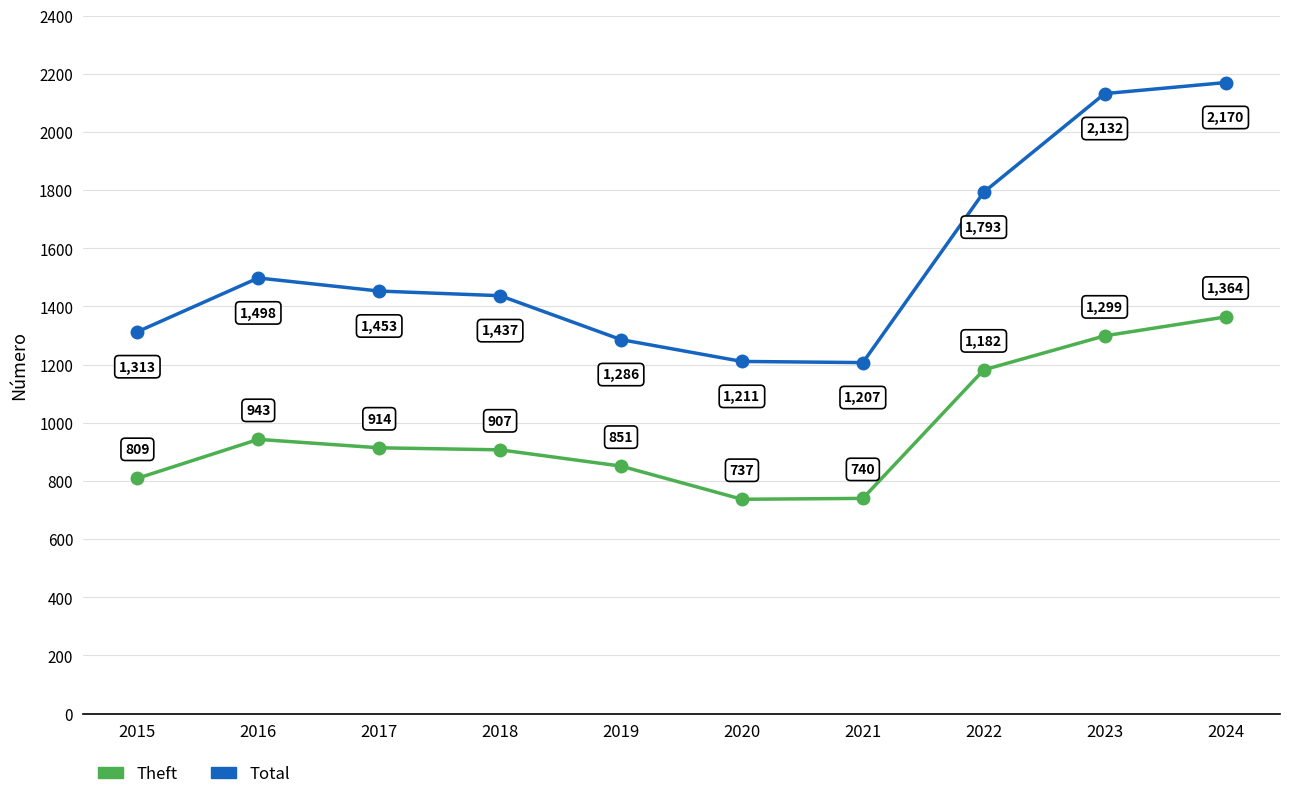

How many distinct data groups are displayed?

2